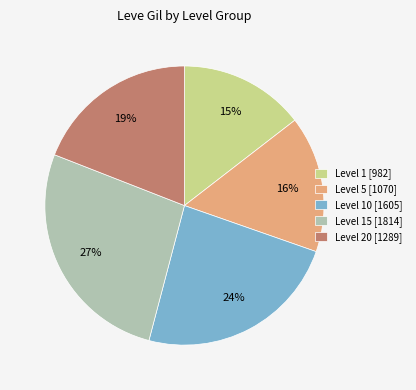

Between Level 1 [982] and Level 5 [1070], which is larger?

Level 5 [1070]